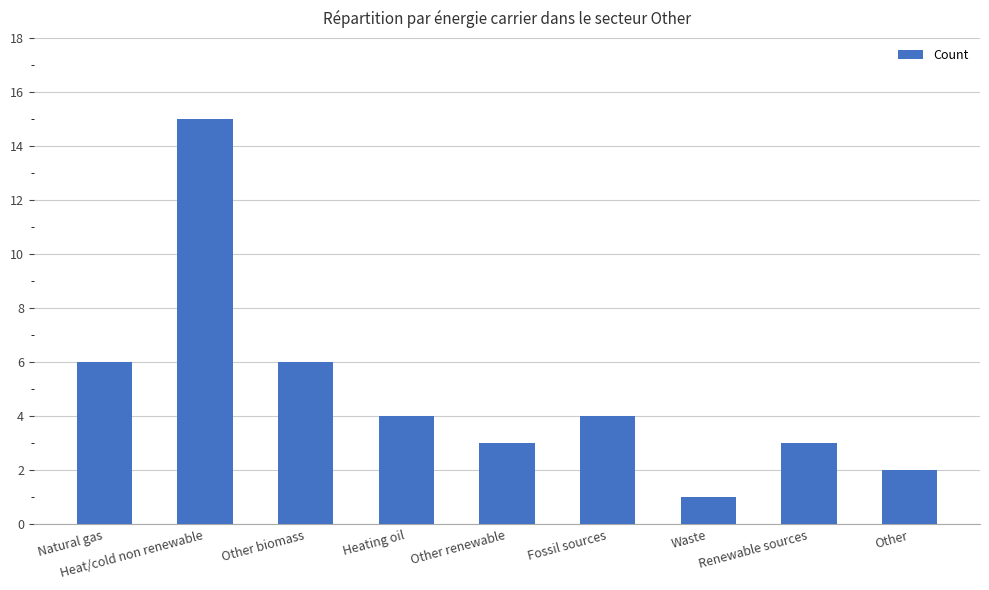

Between Waste and Other renewable, which is larger?

Other renewable